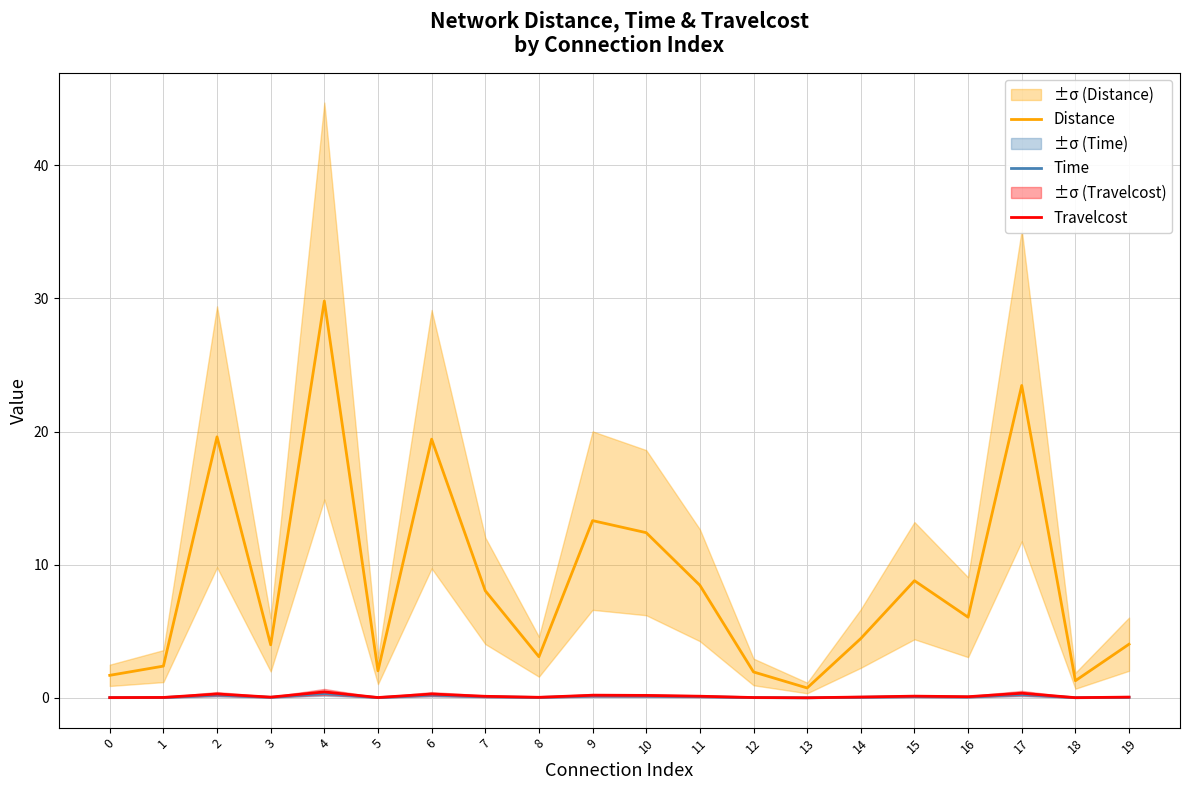

In Distance, how many points are lower than both neighbors (excluding endpoints)?

6